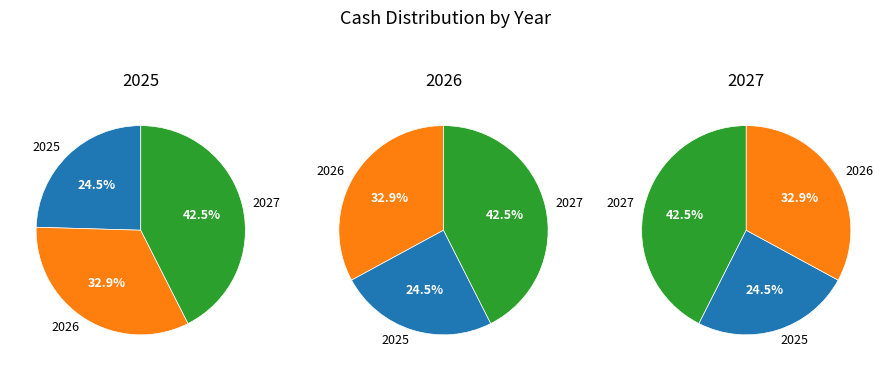

To the nearest percent, what portion does 2027 represent?

43%